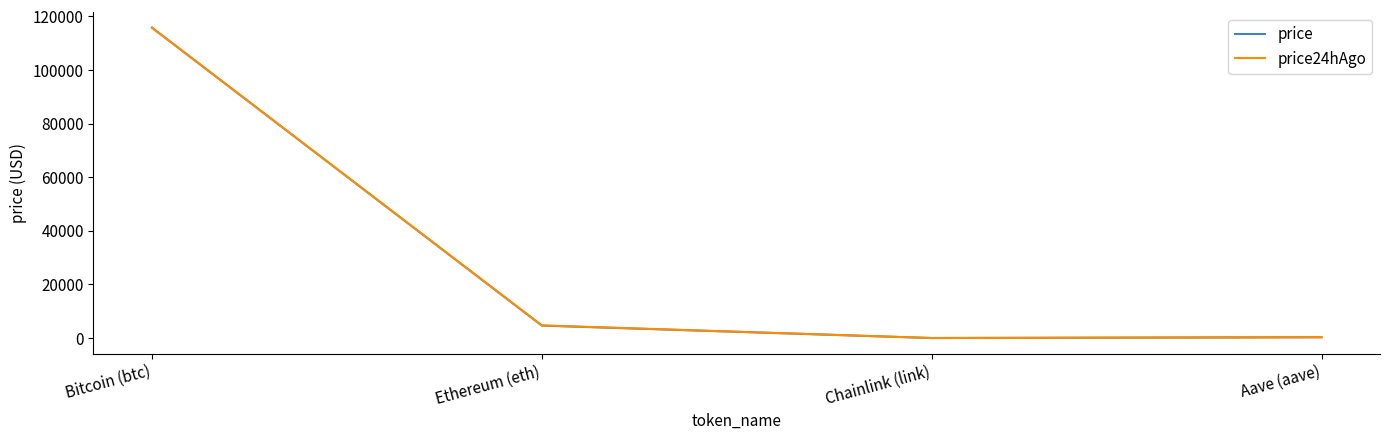

At which category does price reach its first local valley?

Chainlink (link)